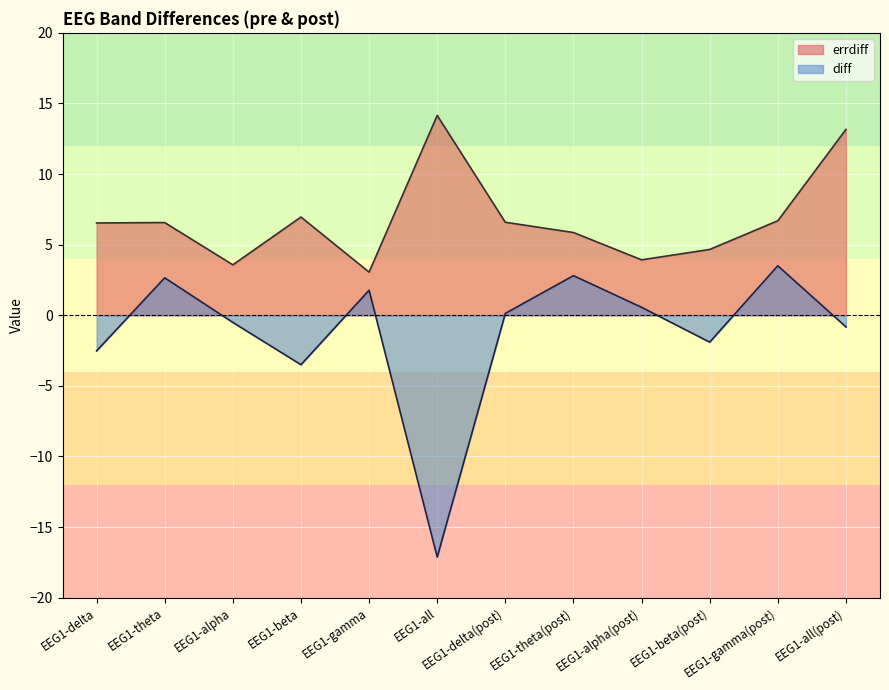

What are all the series names shown in the legend?

errdiff, diff